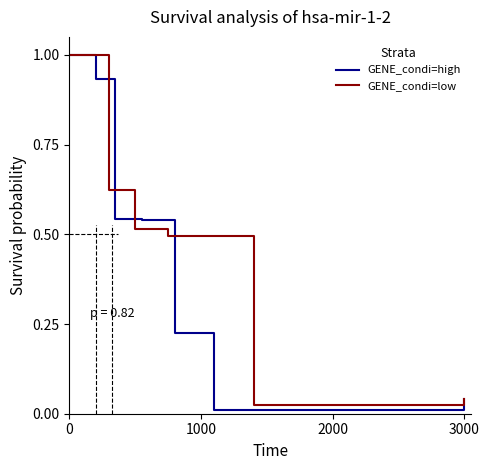

What is the maximum value for GENE_condi=high?

1.0